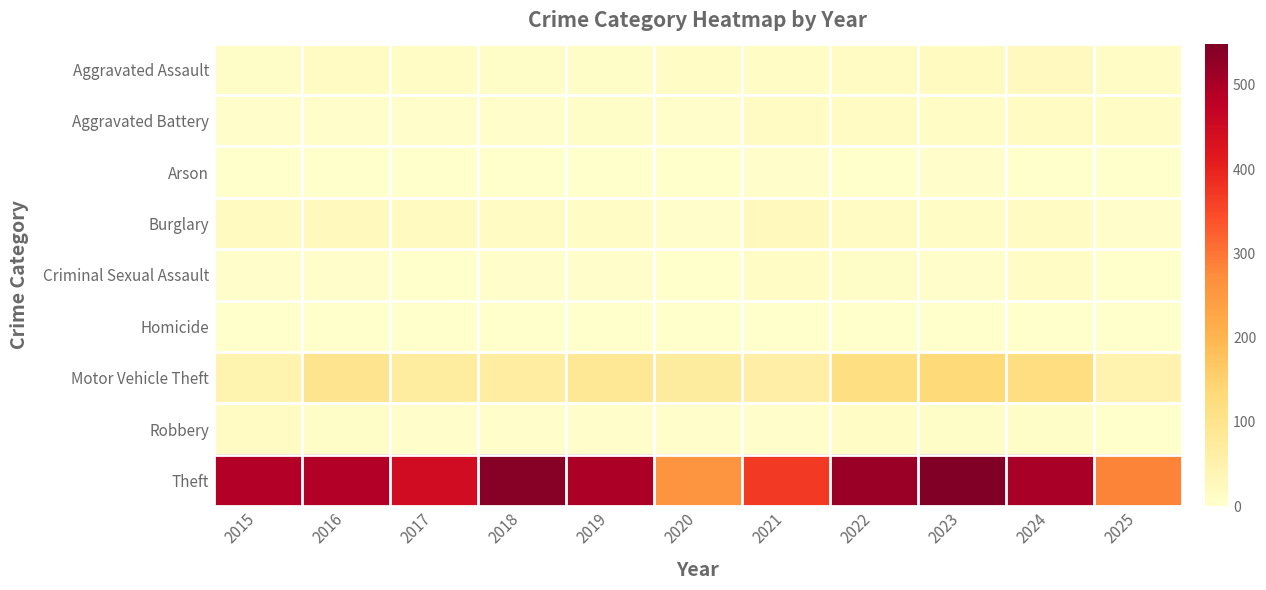

What is the spread (max minus min) of values at 2020?

261